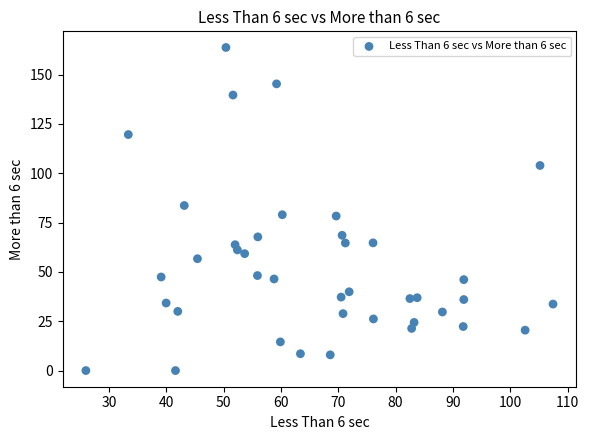

What is the range of X values (max minus min)?

81.5